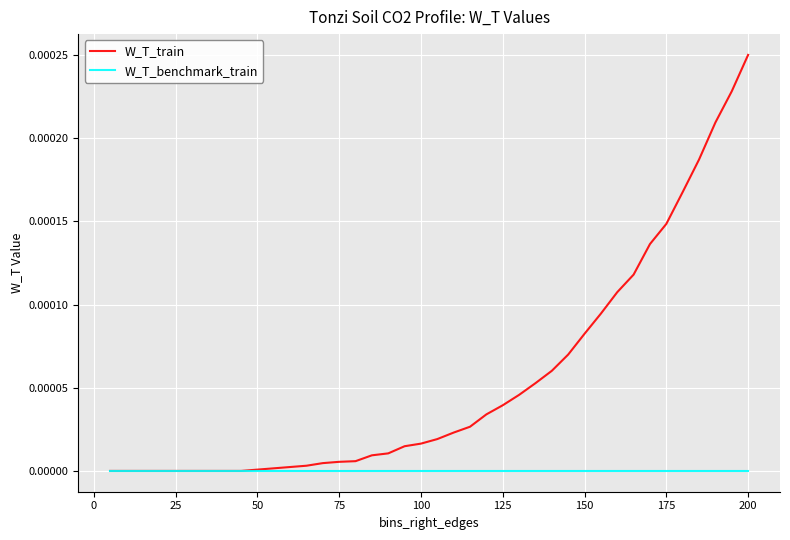

Count the number of categories in the chart.

40